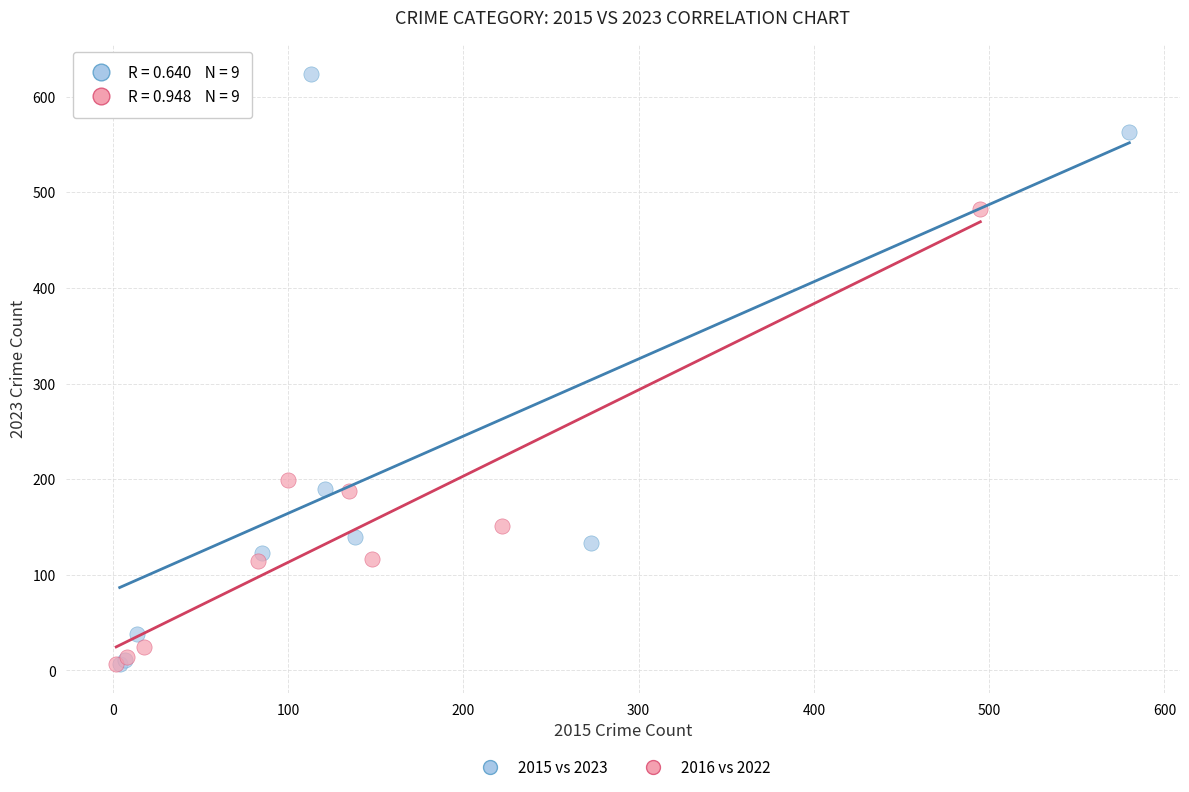

Which series has the largest Y range (max minus min)?

2015 vs 2023